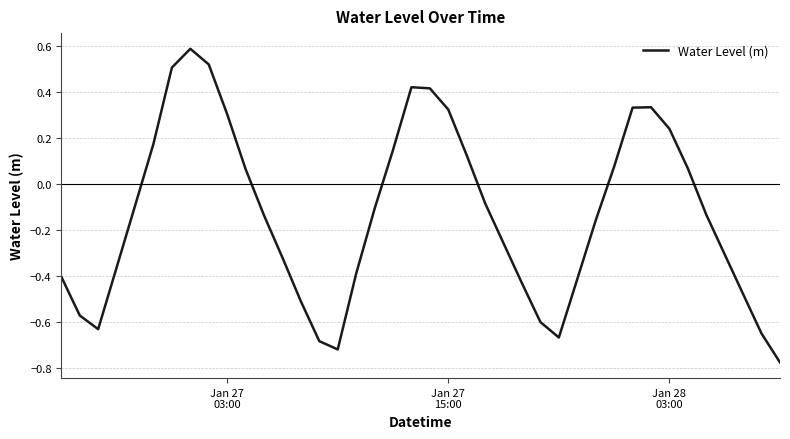

What is the greatest value displayed?

0.6